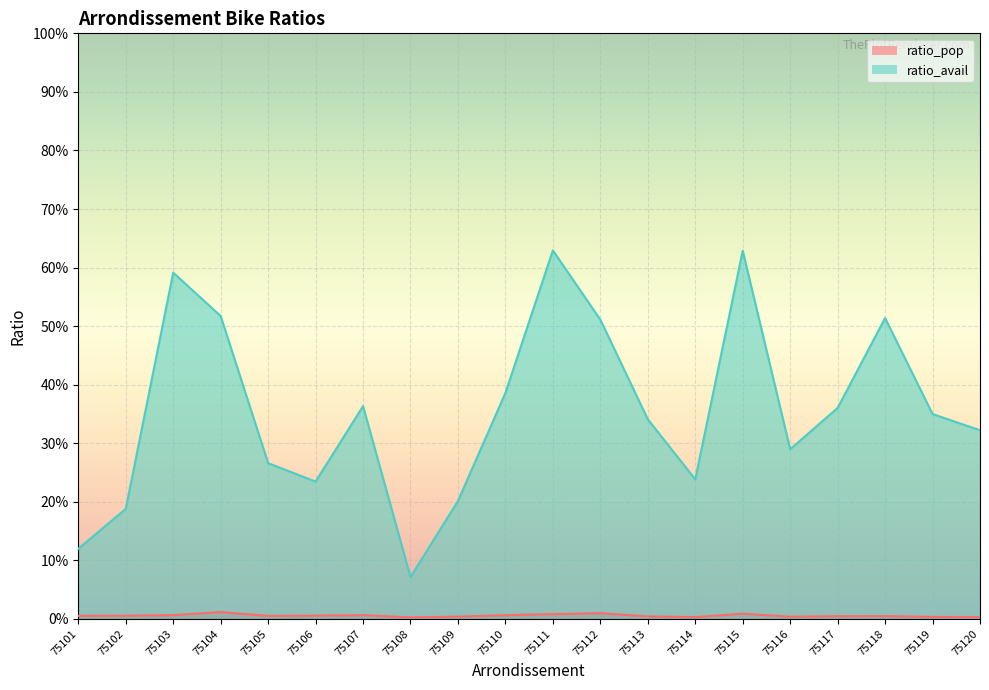

Rank the series by their average value, from lowest to highest.

ratio_pop, ratio_avail